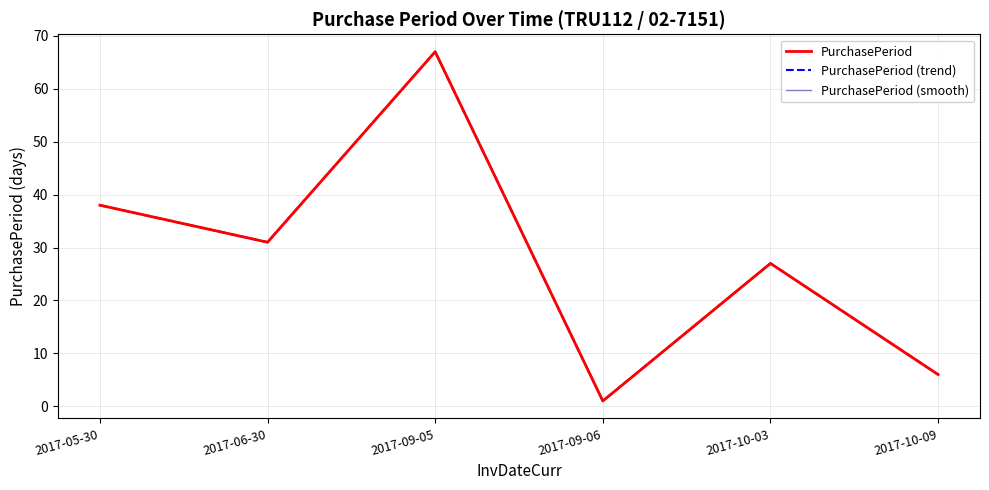

Does the chart display data point markers on the line(s)?

No